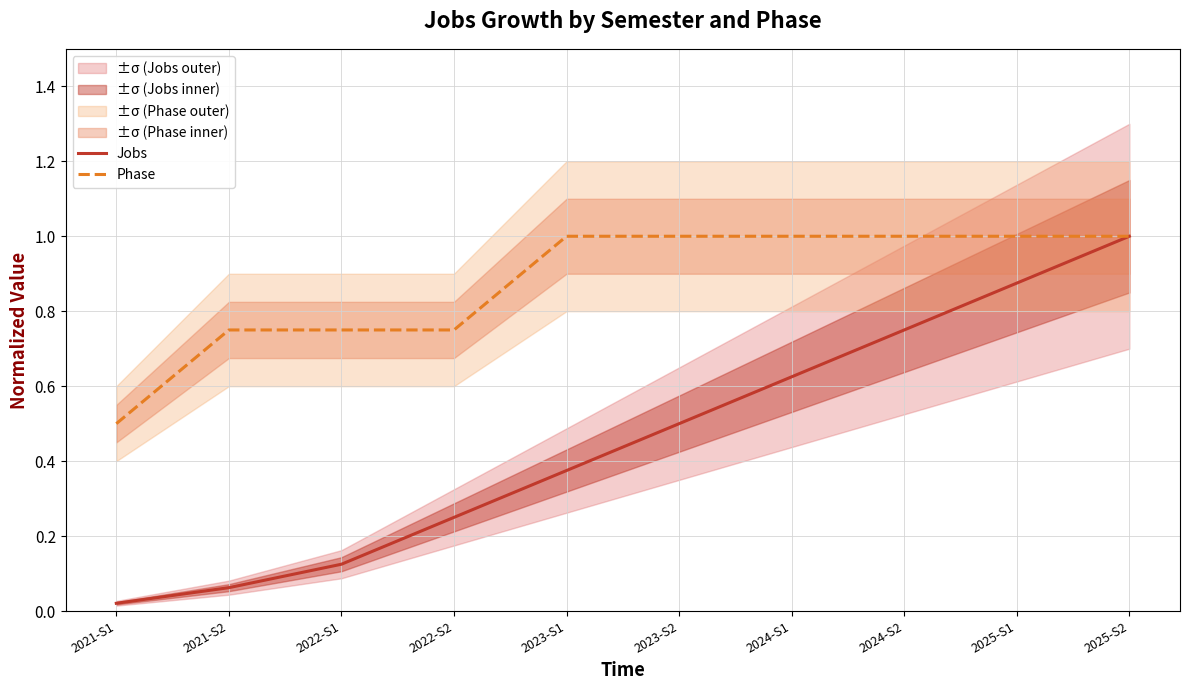

List the series in order of their peak value, lowest first.

Jobs, Phase